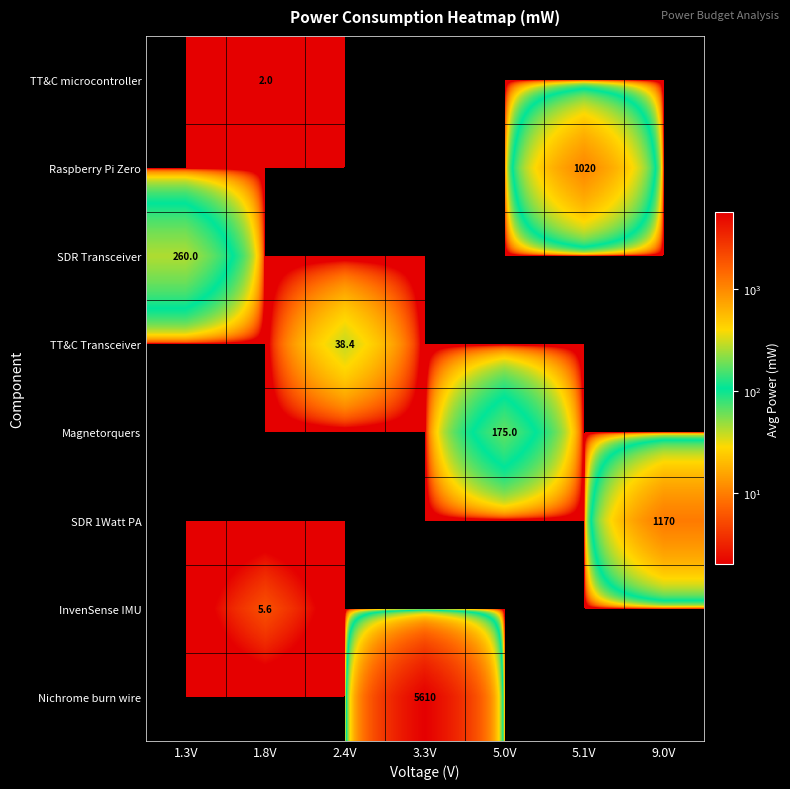

Is it true that Nichrome burn wire equals 5610.0 at 3.3V?

True